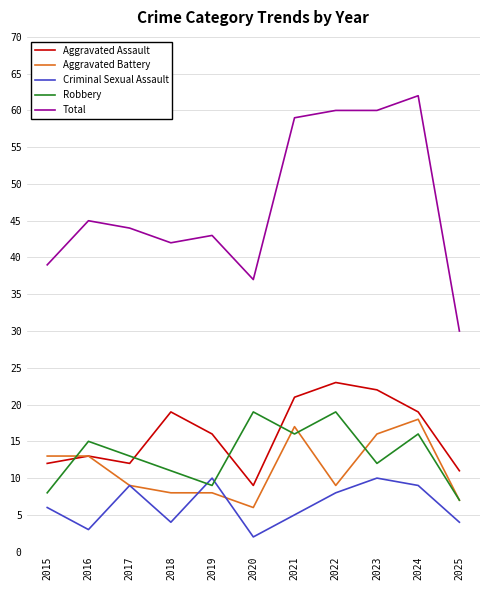

How many lines are shown in the chart?

5